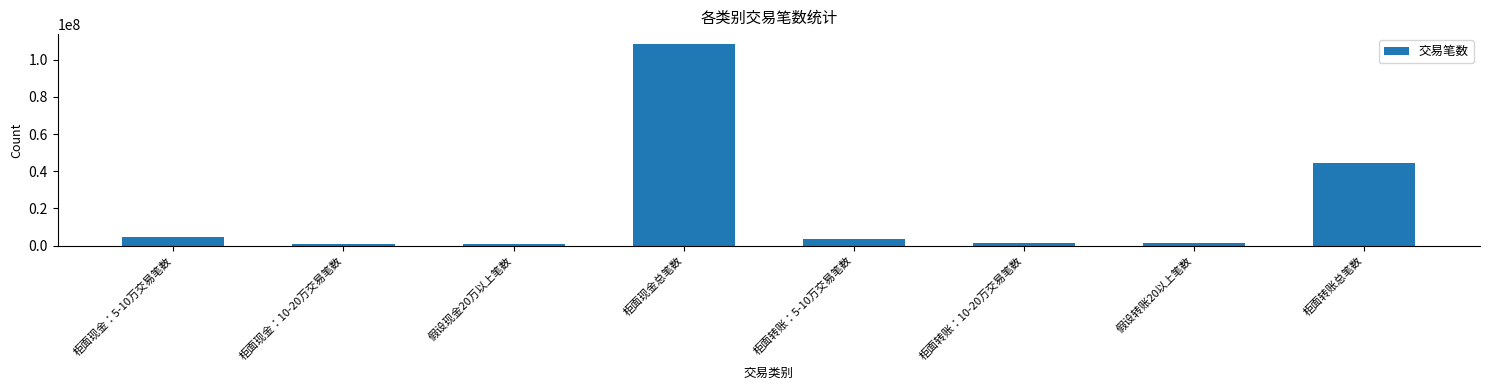

The value at 柜面转账总笔数 is 22260369. True or false?

False